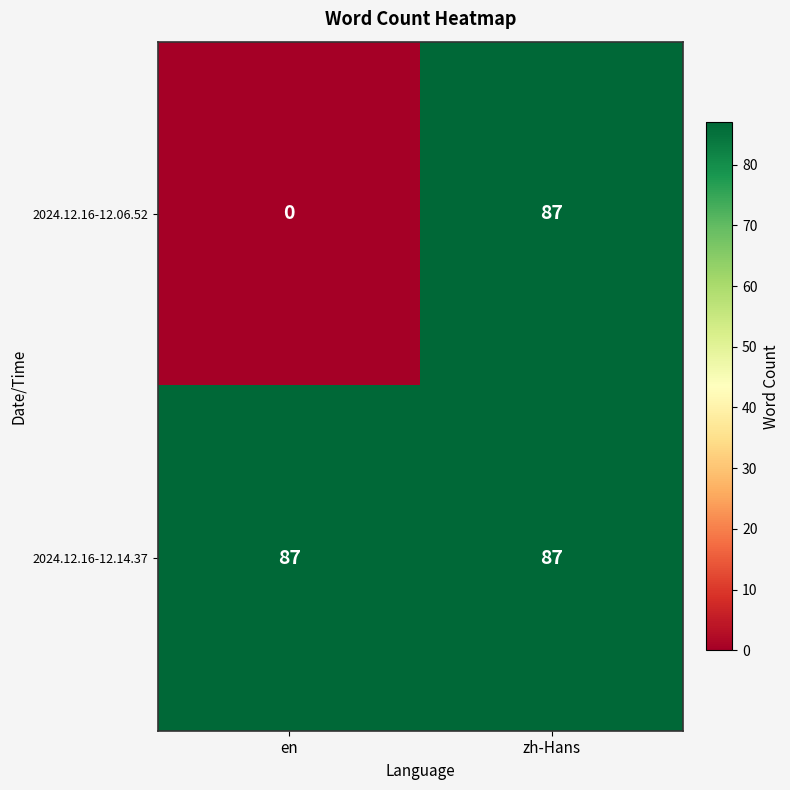

The 2024.12.16-12.06.52 series shows 87 at zh-Hans. True or false?

True